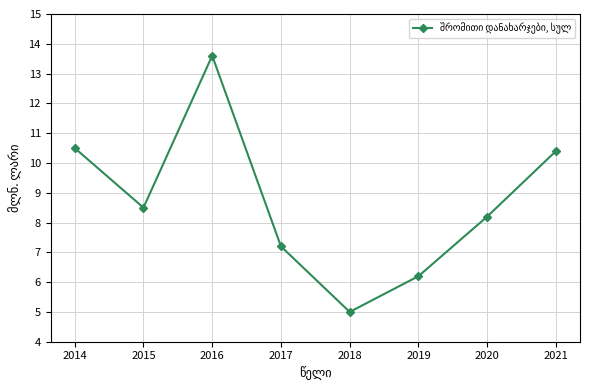

What is the maximum value shown in the chart?

13.6